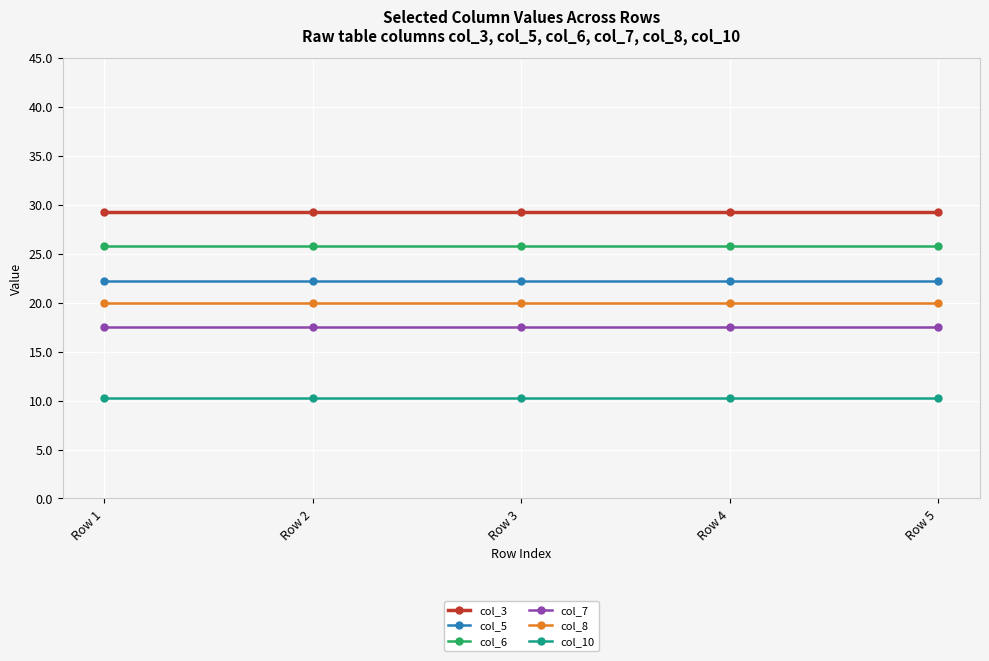

Reading left to right, transcribe all the data shown in this chart.

col_3: Row 1=29.3	Row 2=29.3	Row 3=29.3	Row 4=29.3	Row 5=29.3
col_5: Row 1=22.2	Row 2=22.2	Row 3=22.2	Row 4=22.2	Row 5=22.2
col_6: Row 1=25.8	Row 2=25.8	Row 3=25.8	Row 4=25.8	Row 5=25.8
col_7: Row 1=17.5	Row 2=17.5	Row 3=17.5	Row 4=17.5	Row 5=17.5
col_8: Row 1=20.0	Row 2=20.0	Row 3=20.0	Row 4=20.0	Row 5=20.0
col_10: Row 1=10.2	Row 2=10.2	Row 3=10.2	Row 4=10.2	Row 5=10.2